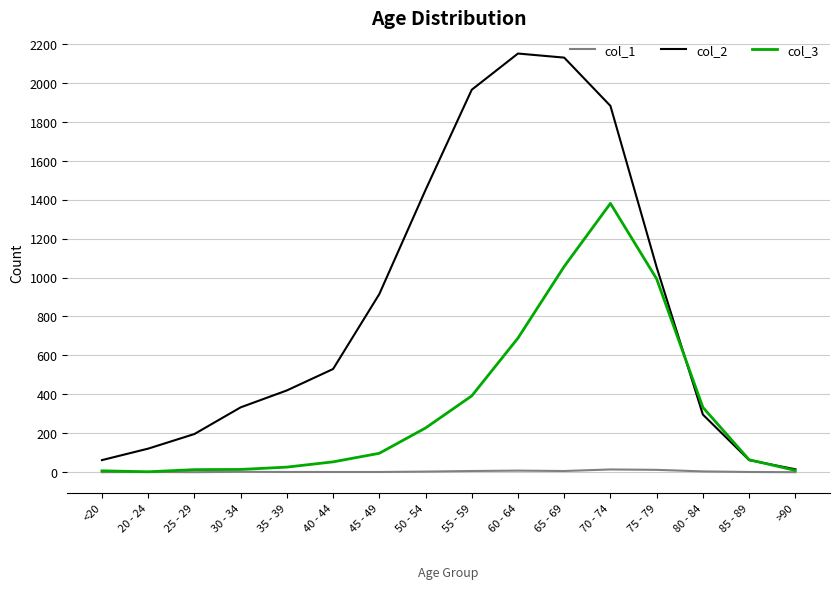

Is it true that col_3 equals 537 at 80 - 84?

False